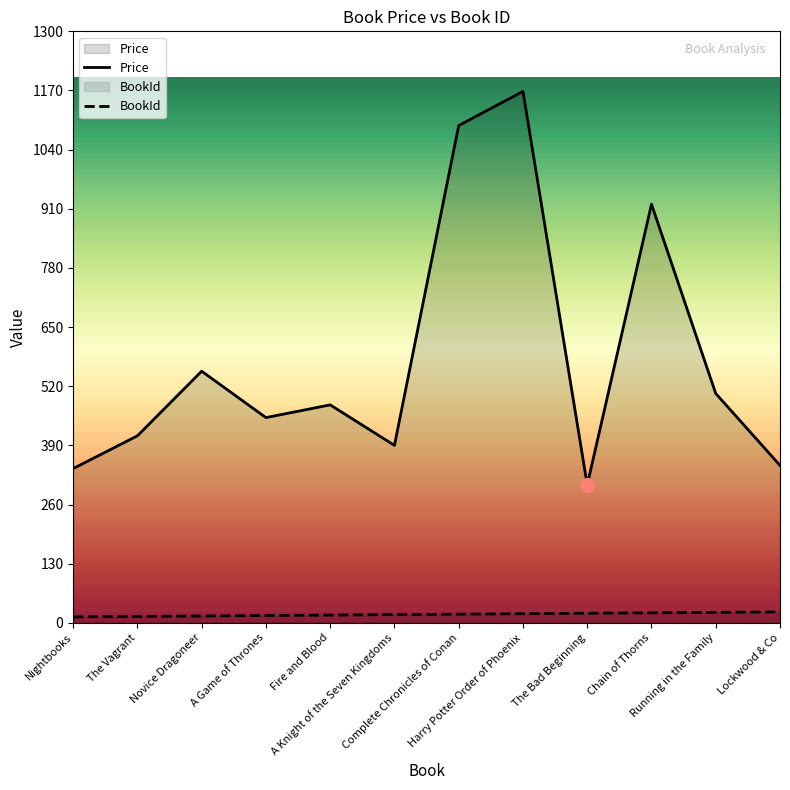

At how many categories does at least one series exceed 688?

3